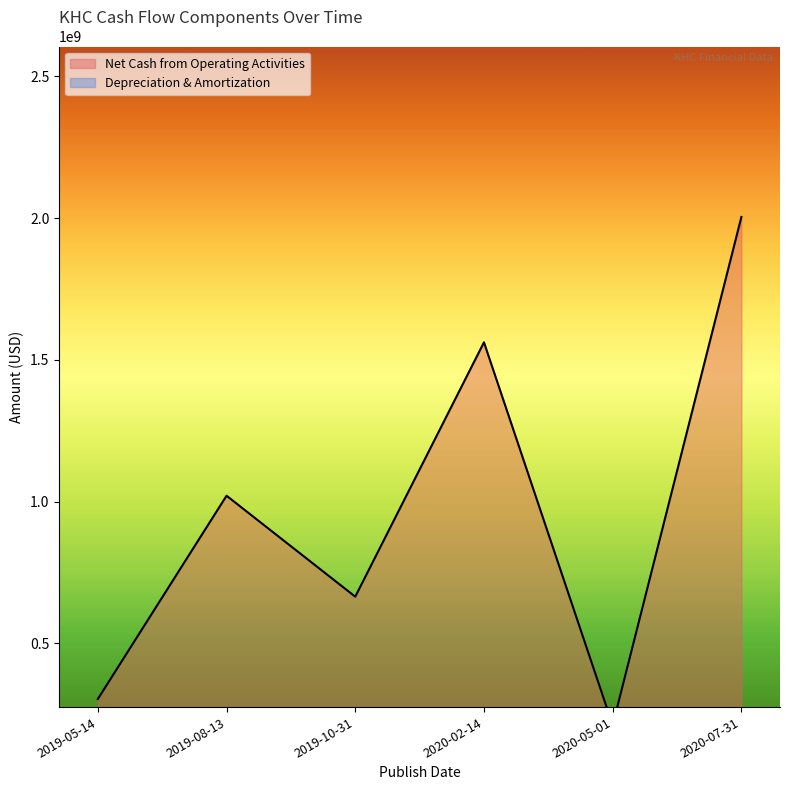

True or false: Net Cash from Operating Activities and Depreciation & Amortization cross at least once.

True